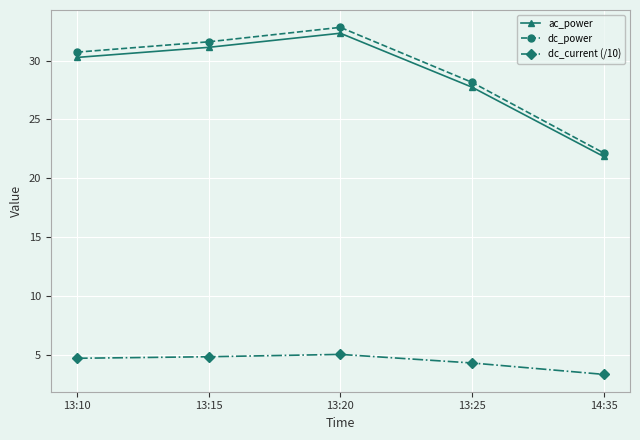

At which category does dc_power reach its first local peak?

13:20